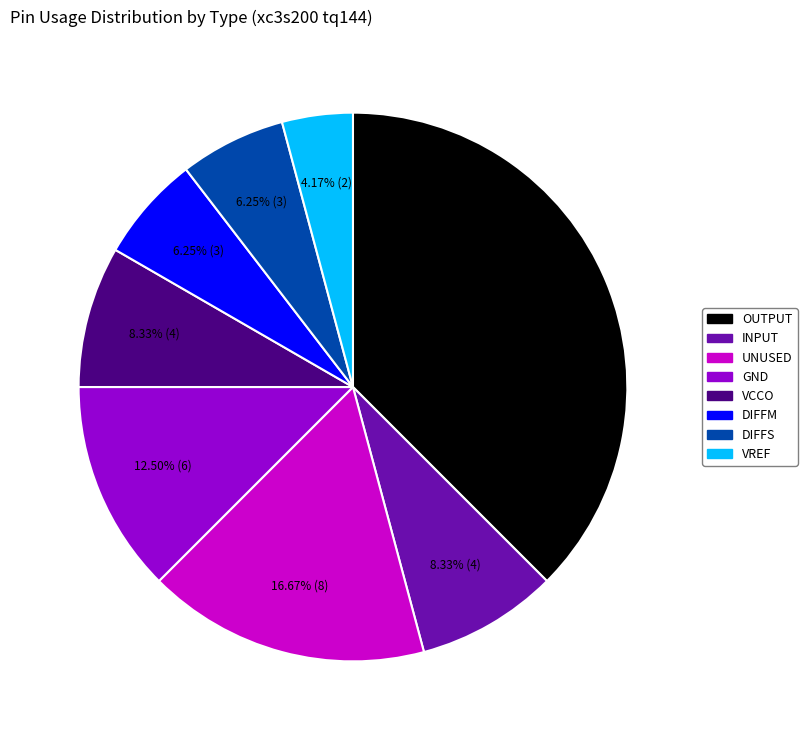

Is DIFFM the majority of the pie?

No